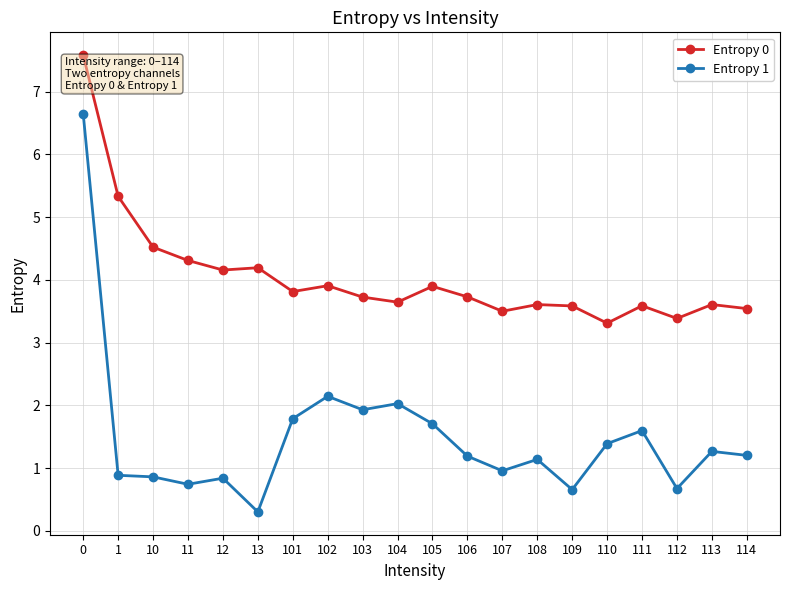

What is the average value of the Entropy 1 series?

1.5